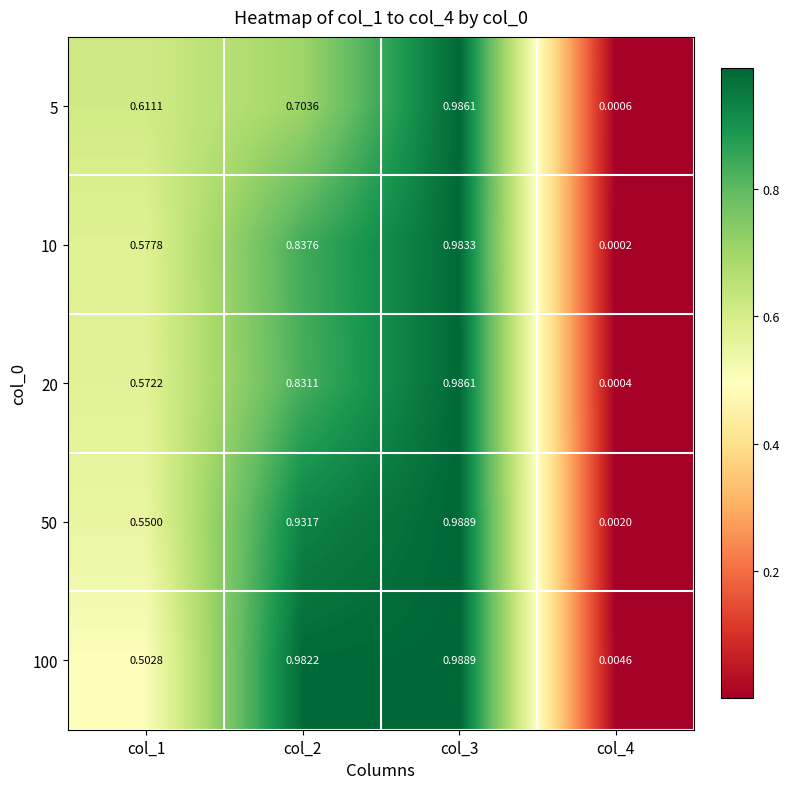

Which label corresponds to the smallest value in the chart?

col_4